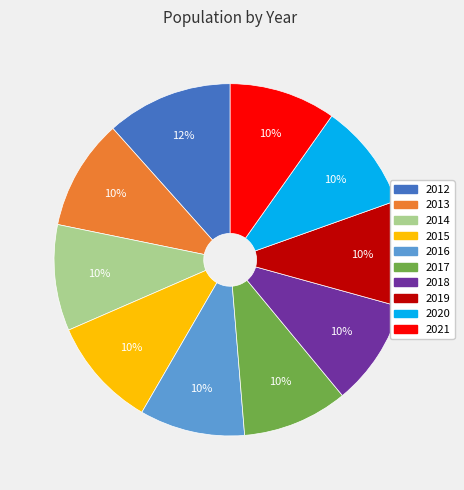

Which slice is the largest?

2012